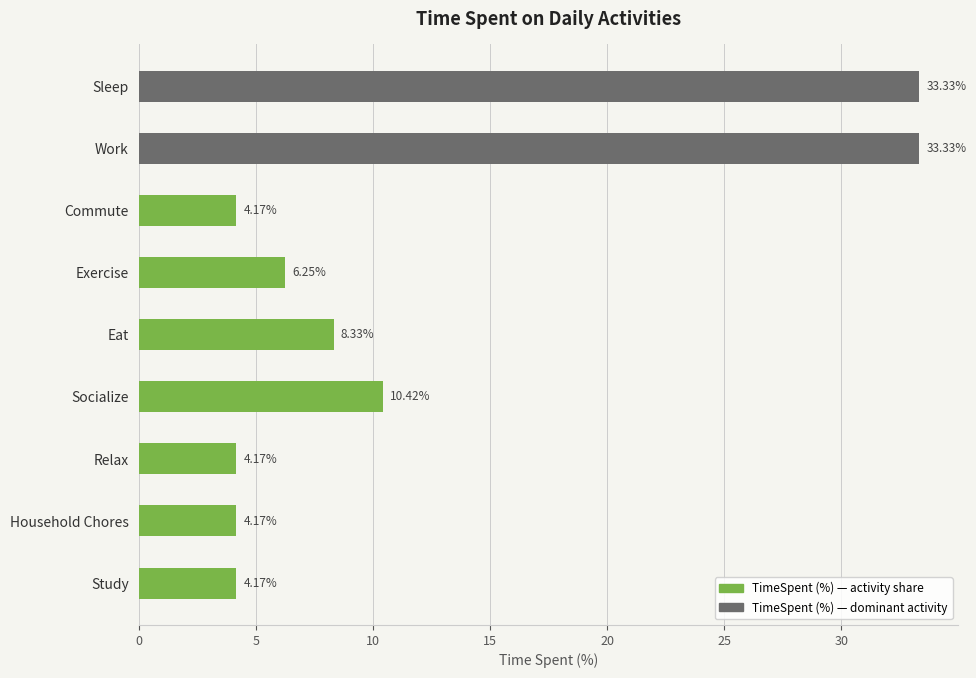

What is the change in value from Work to Commute?

-29.2